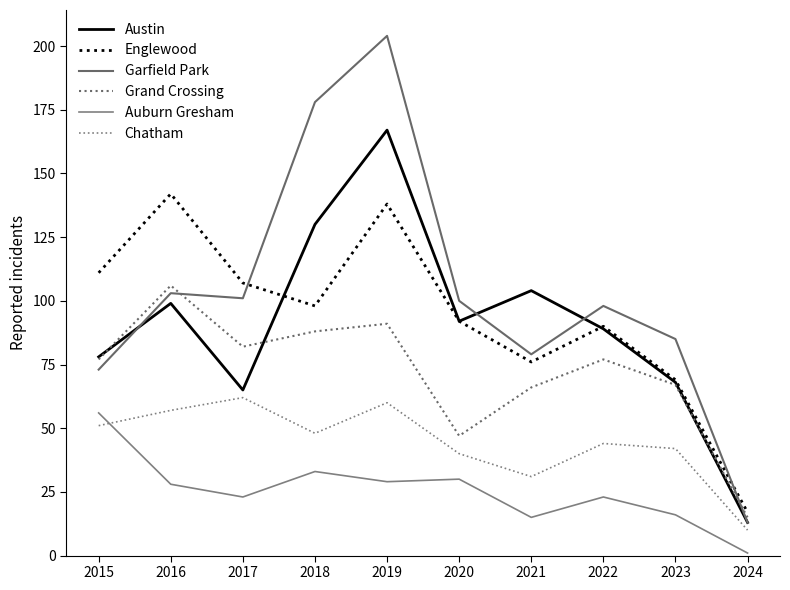

Where is Chatham nearest to the value 36?

2020